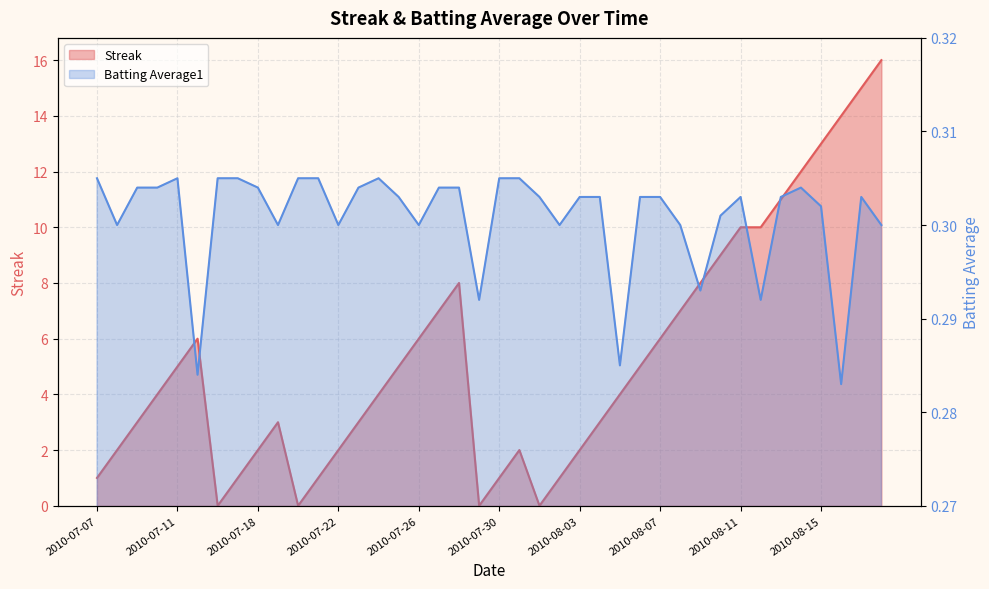

How many values in the Streak series are below 4?

18